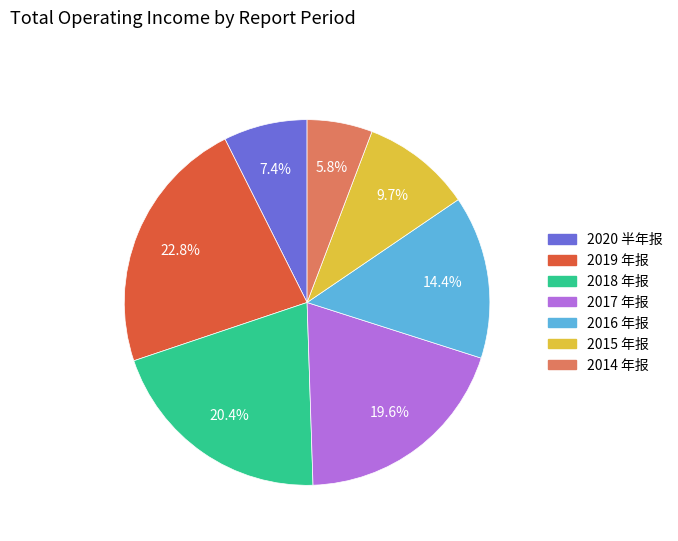

How many segments does this pie chart have?

7